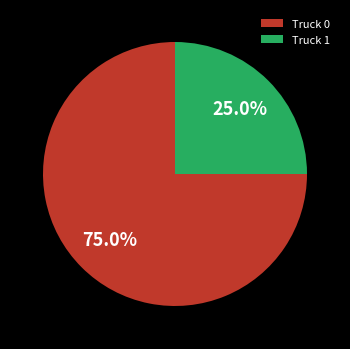

Count the number of slices in the pie.

2